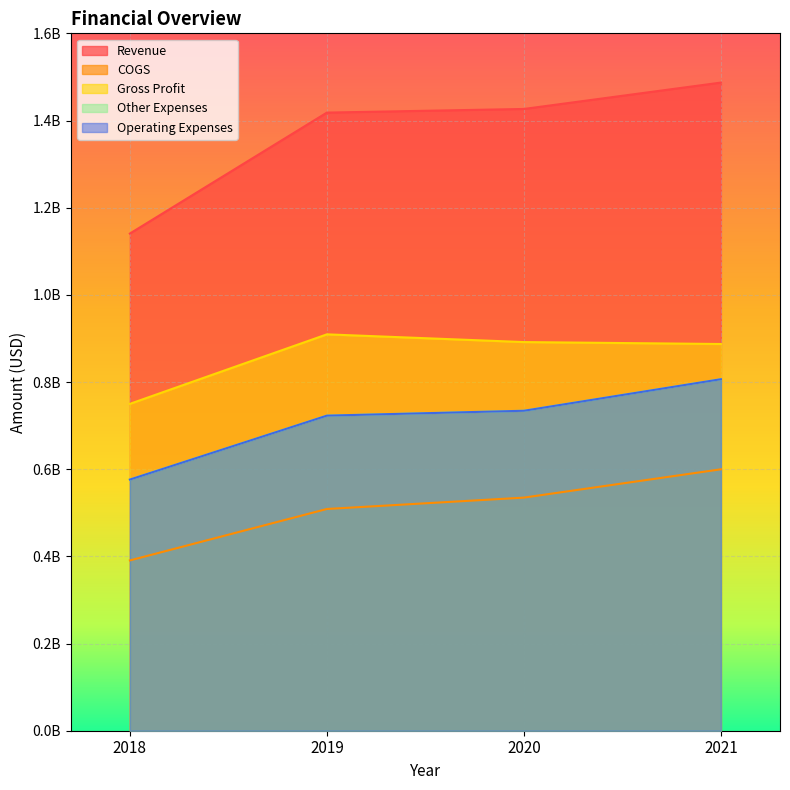

Count the number of data series in this chart.

5